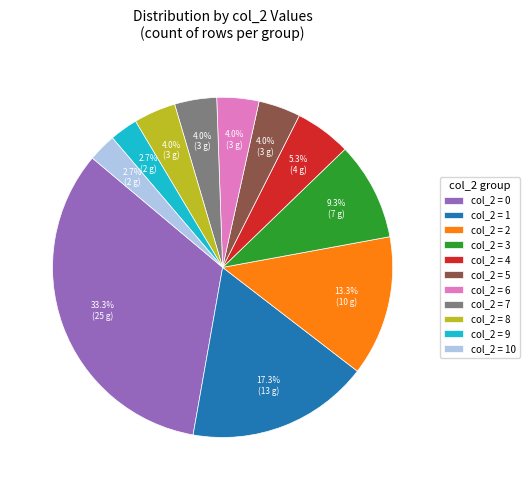

Is there any slice that represents more than half of the pie?

No